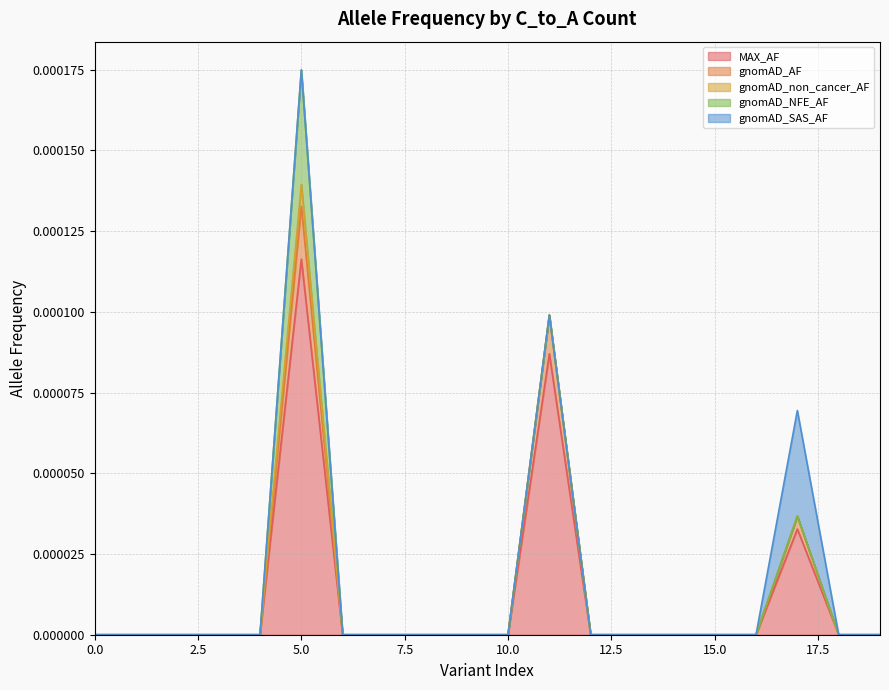

Which series has the largest range (max minus min)?

MAX_AF